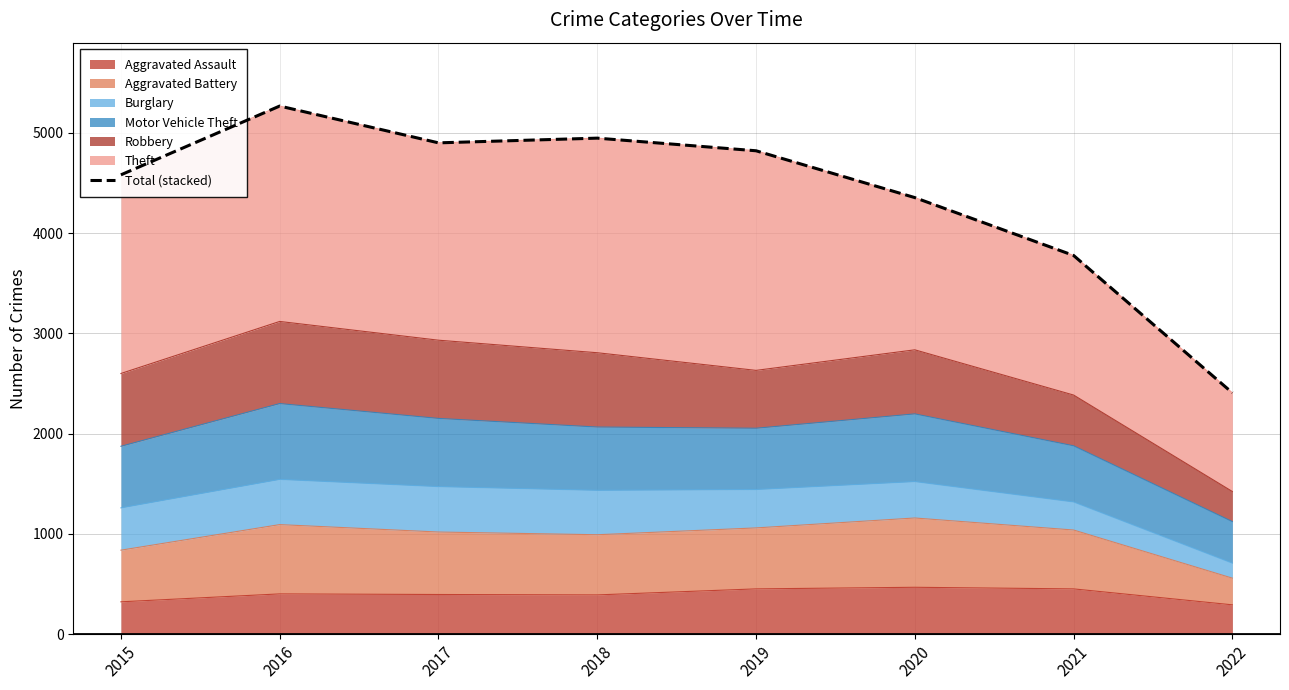

Which has a higher value, 2016 or 2015?

2016